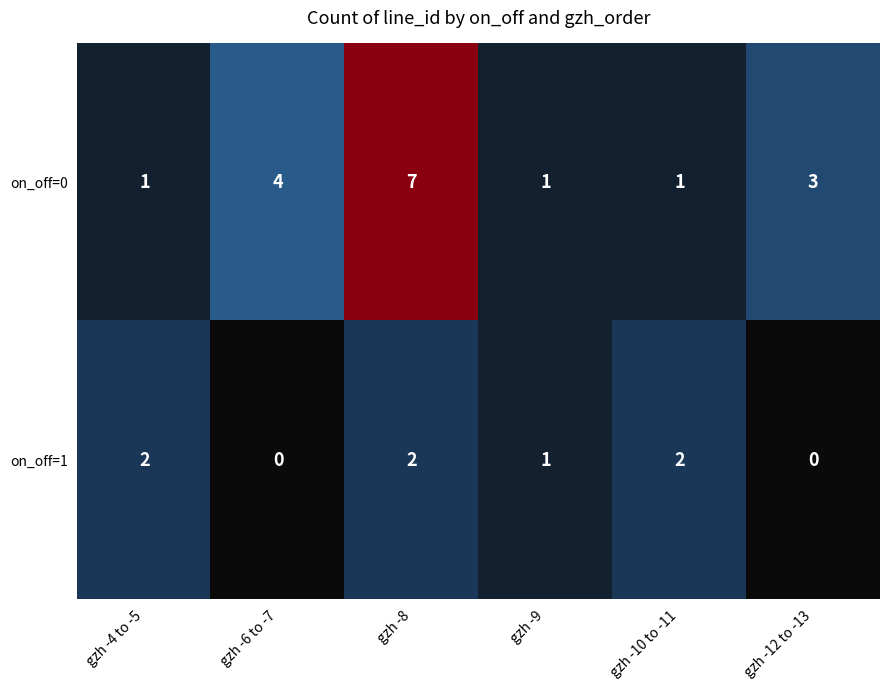

At which category does the chart reach its peak across all series?

gzh -8